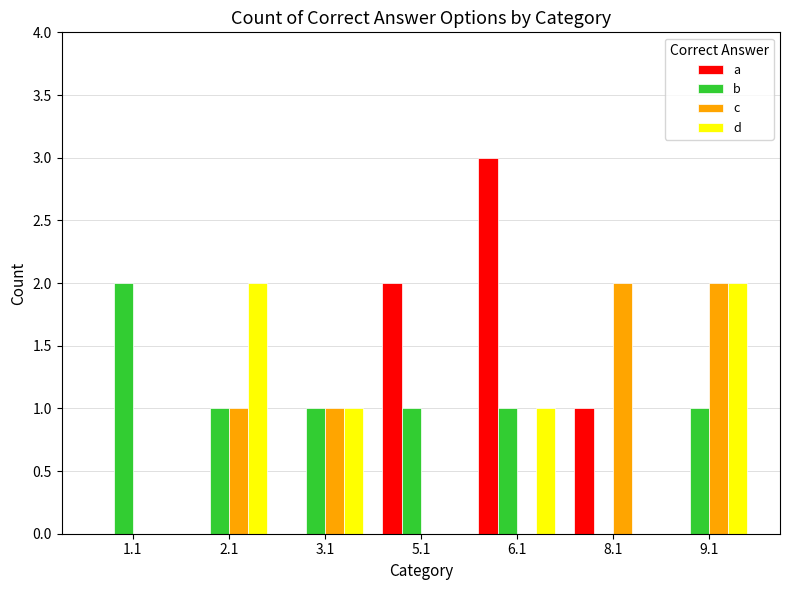

Which series has the widest spread of values?

a